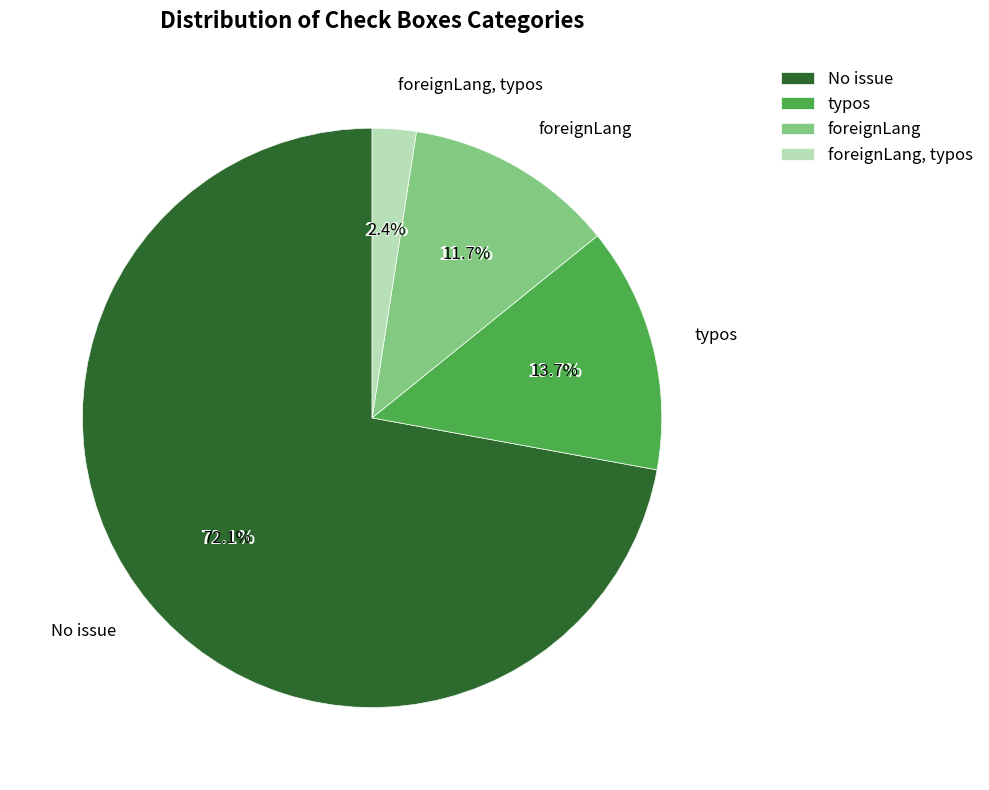

To the nearest percent, what percentage of the pie is foreignLang, typos?

2%